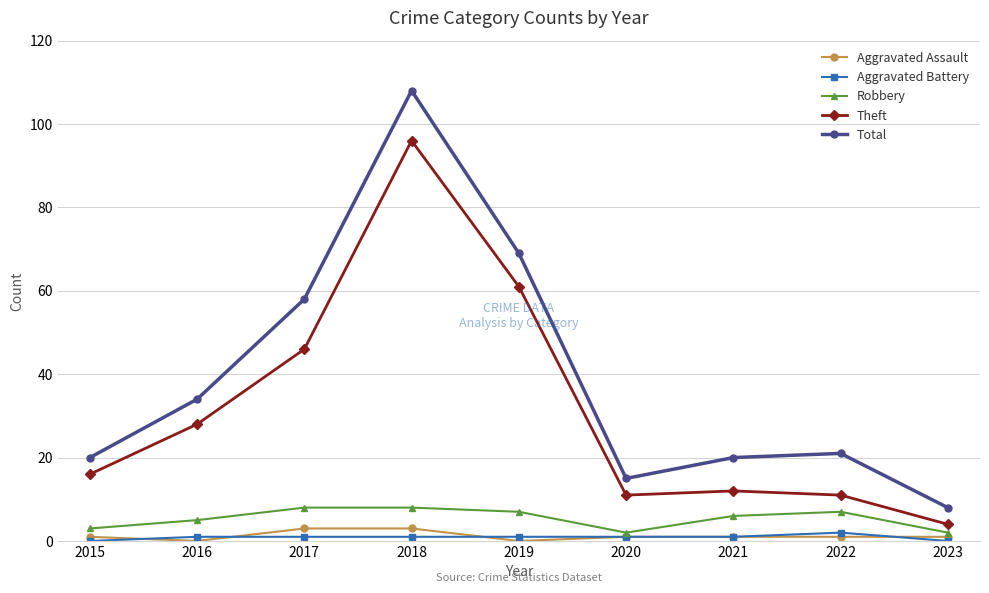

At which category is the sum across all series the highest?

2018